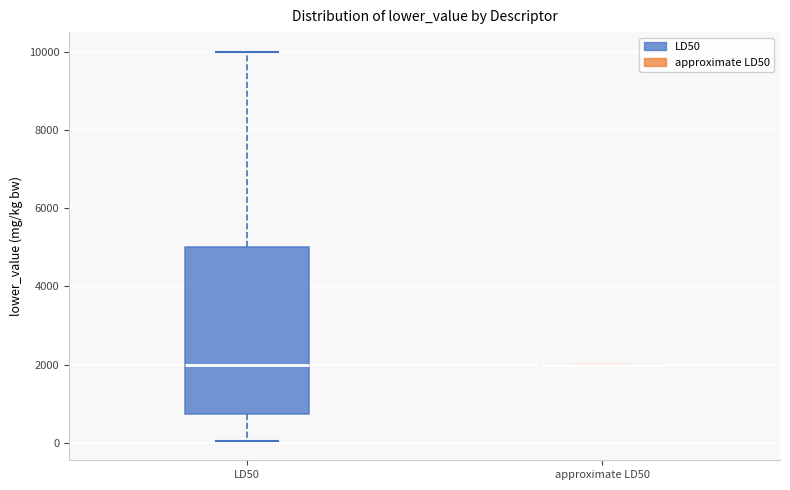

Reading left to right, transcribe this box plot: for each box, give where its median line is, the range the box spans, and where its two whiskers end, as read against the y-axis. The values are not printed on the chart, so give them approximately, as read against the axis.

LD50: median 2000, box 800 to 5000, whiskers 0 to 10000
approximate LD50: box collapsed to a line at 2000, whiskers 2000 to 2000